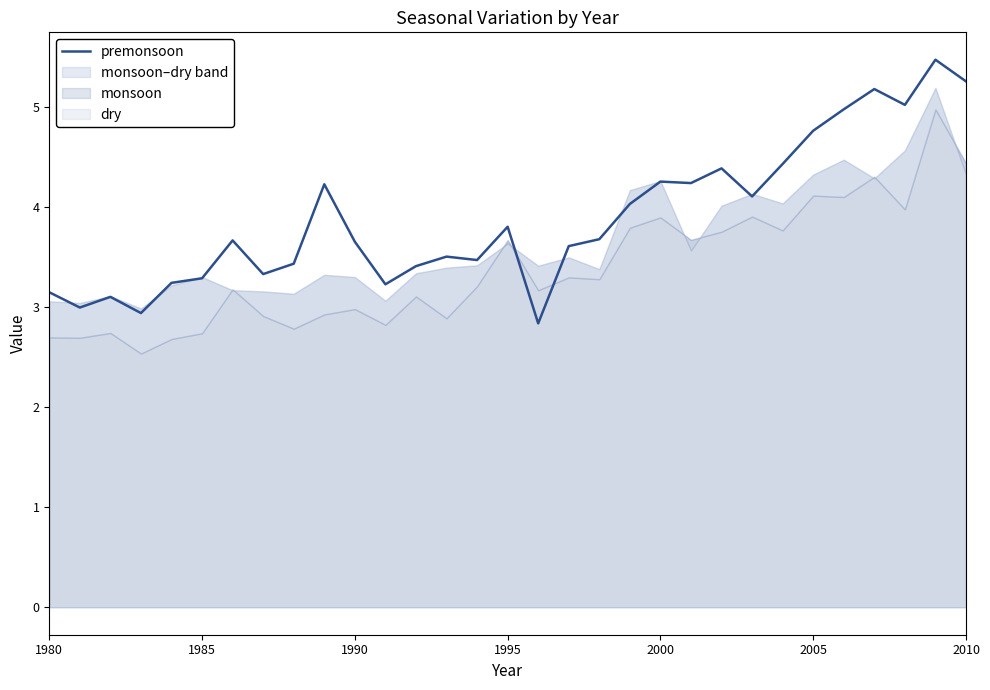

How many interior local peaks (higher than both neighbors) does the data have?

9